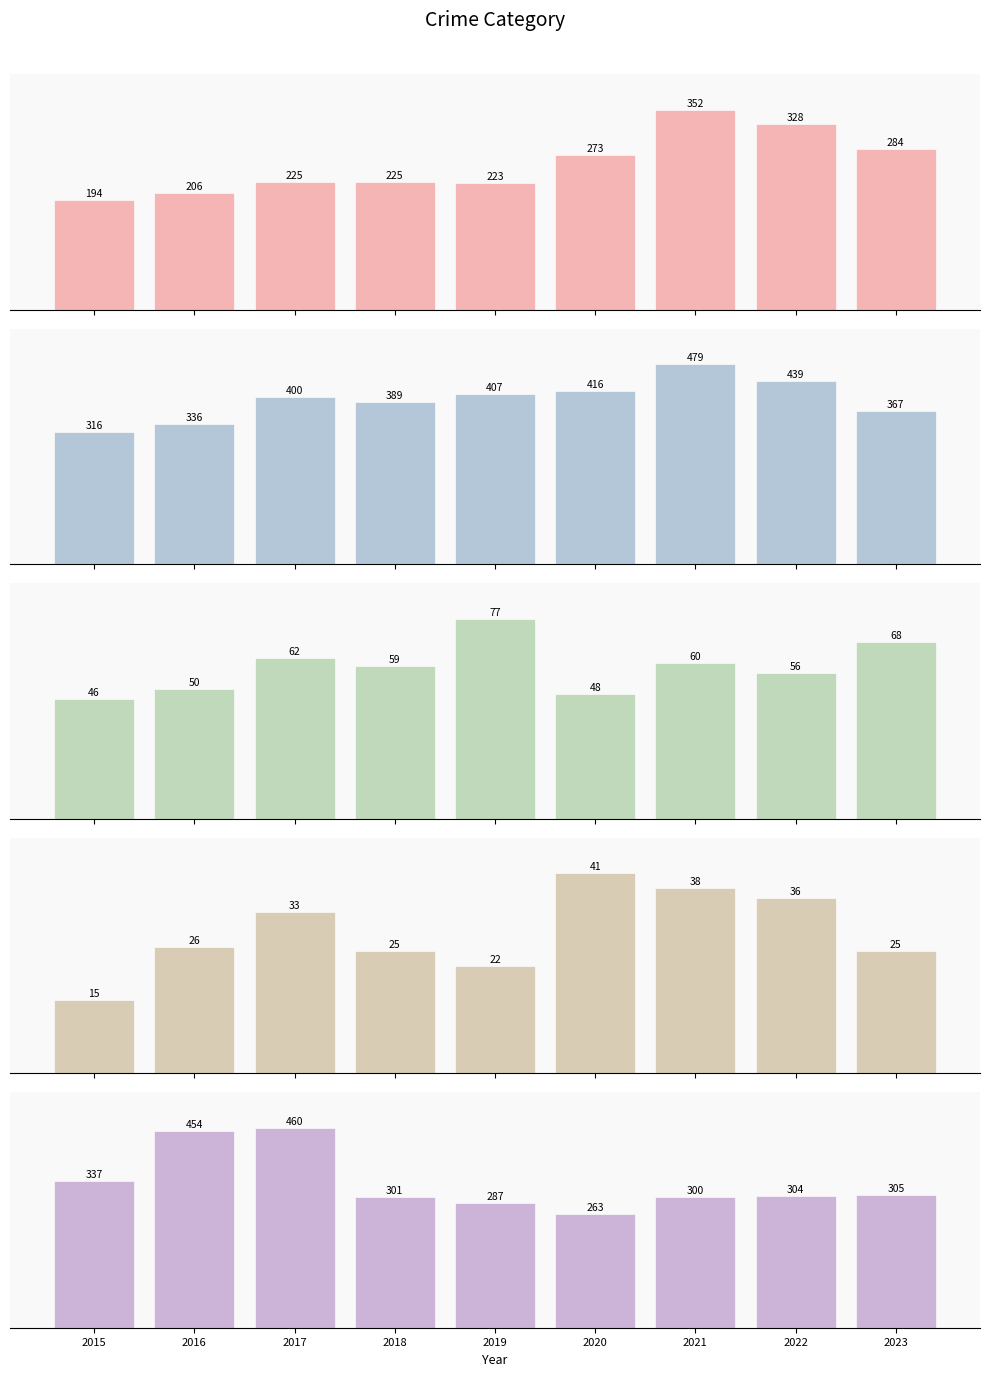

Reading left to right, extract all data points from this chart.

Aggravated Assault: 2015=194	2016=206	2017=225	2018=225	2019=223	2020=273	2021=352	2022=328	2023=284
Aggravated Battery: 2015=316	2016=336	2017=400	2018=389	2019=407	2020=416	2021=479	2022=439	2023=367
Criminal Sexual Assault: 2015=46	2016=50	2017=62	2018=59	2019=77	2020=48	2021=60	2022=56	2023=68
Homicide: 2015=15	2016=26	2017=33	2018=25	2019=22	2020=41	2021=38	2022=36	2023=25
Robbery: 2015=337	2016=454	2017=460	2018=301	2019=287	2020=263	2021=300	2022=304	2023=305